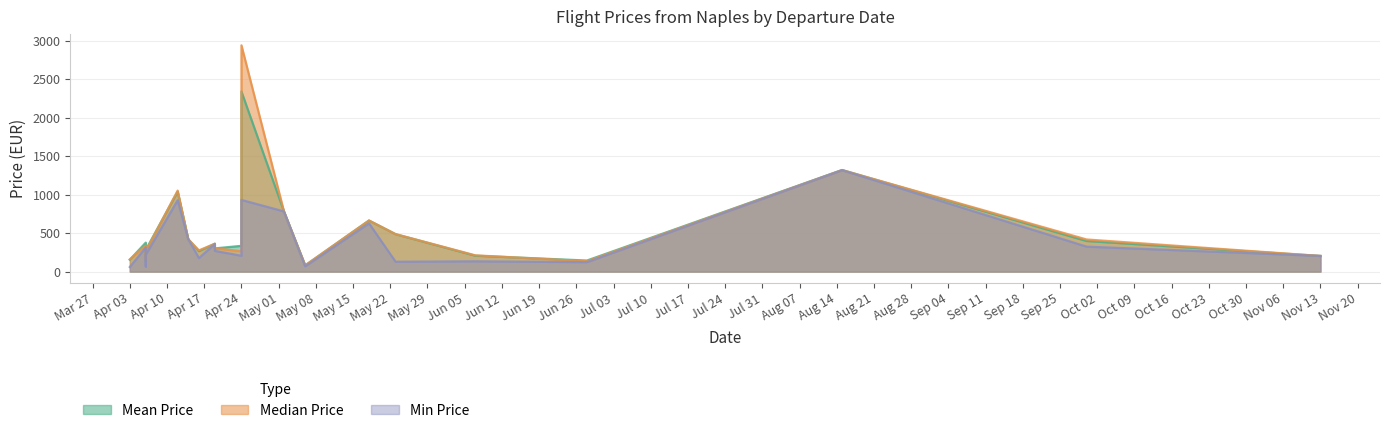

The value of medianPrice at 2023-04-19 is 79.0. True or false?

False